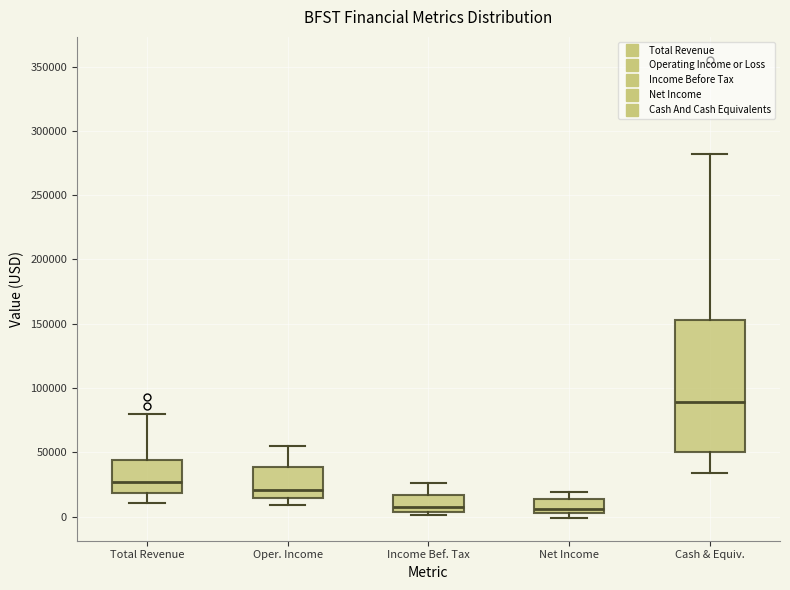

Which box has the highest median line?

Cash & Equiv.